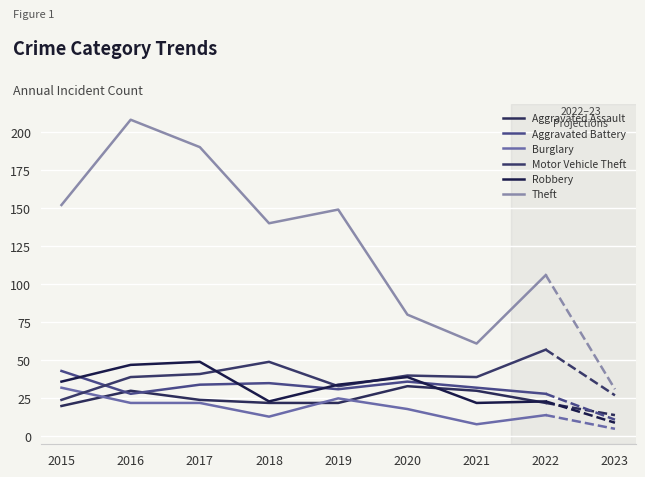

Which series has the largest total across all categories?

Theft